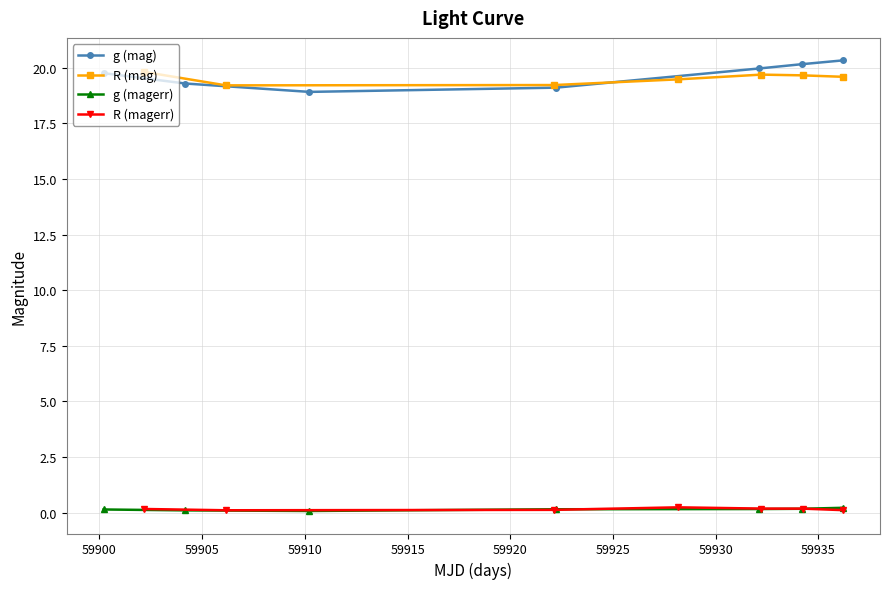

True or false: g (magerr) and g (mag) cross at least once.

False